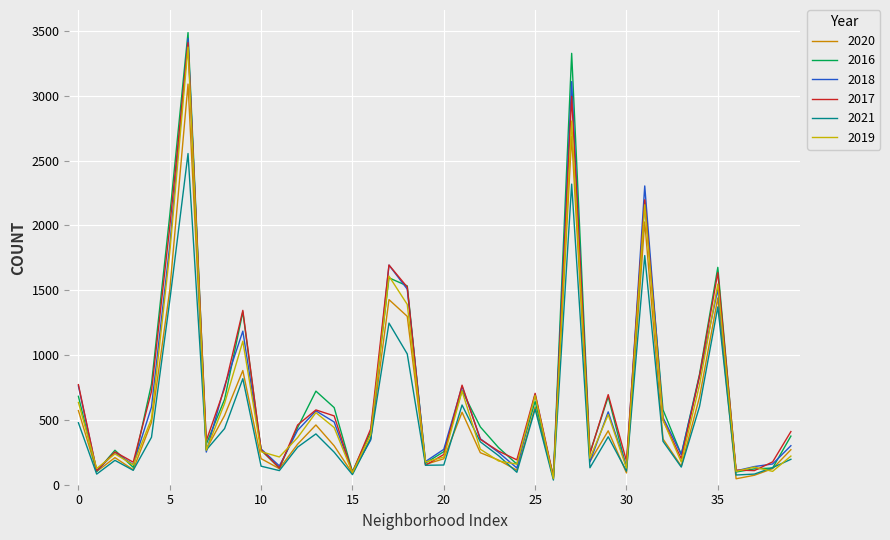

Reading right to left, list all the values displayed in this chart.

2020: 270	124	73	46	1441	677	143	353	2028	91	416	179	2687	53	600	112	190	247	559	200	157	1299	1428	359	87	300	461	313	124	201	881	534	273	3091	1500	482	116	209	102	572
2016: 375	129	122	98	1677	853	233	578	2192	129	679	246	3328	67	643	159	286	446	726	255	167	1534	1596	408	101	595	722	441	129	266	1333	658	313	3488	2078	777	134	266	102	682
2018: 301	160	140	107	1508	838	234	518	2305	138	562	176	3110	47	698	129	249	355	759	273	179	1509	1694	345	96	484	570	420	145	276	1185	761	252	3443	1845	599	156	248	107	762
2017: 410	176	109	113	1636	843	201	500	2198	183	695	240	2996	61	705	192	259	350	768	233	150	1525	1695	431	94	531	577	461	129	270	1345	744	339	3410	1989	720	174	253	109	772
2021: 196	132	82	75	1372	604	136	335	1768	105	370	131	2319	36	583	96	224	331	615	152	150	1009	1247	353	78	251	392	290	109	143	818	433	268	2555	1419	366	111	188	82	478
2019: 221	103	136	103	1548	771	175	498	2160	129	541	204	2806	47	689	159	183	274	722	213	176	1391	1609	387	93	441	556	364	214	255	1107	627	266	3376	1790	509	153	238	125	635